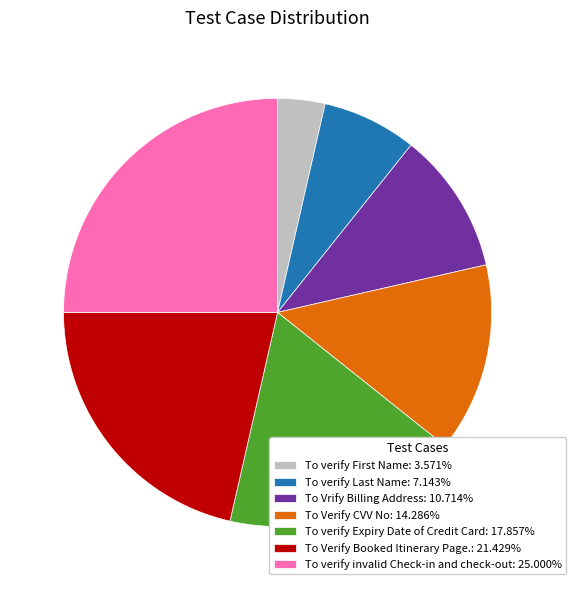

Rank the categories by value from lowest to highest.

To verify First Name, To verify Last Name, To Vrify Billing Address, To Verify CVV No, To verify Expiry Date of Credit Card, To Verify Booked Itinerary Page., To verify invalid Check-in and check-out